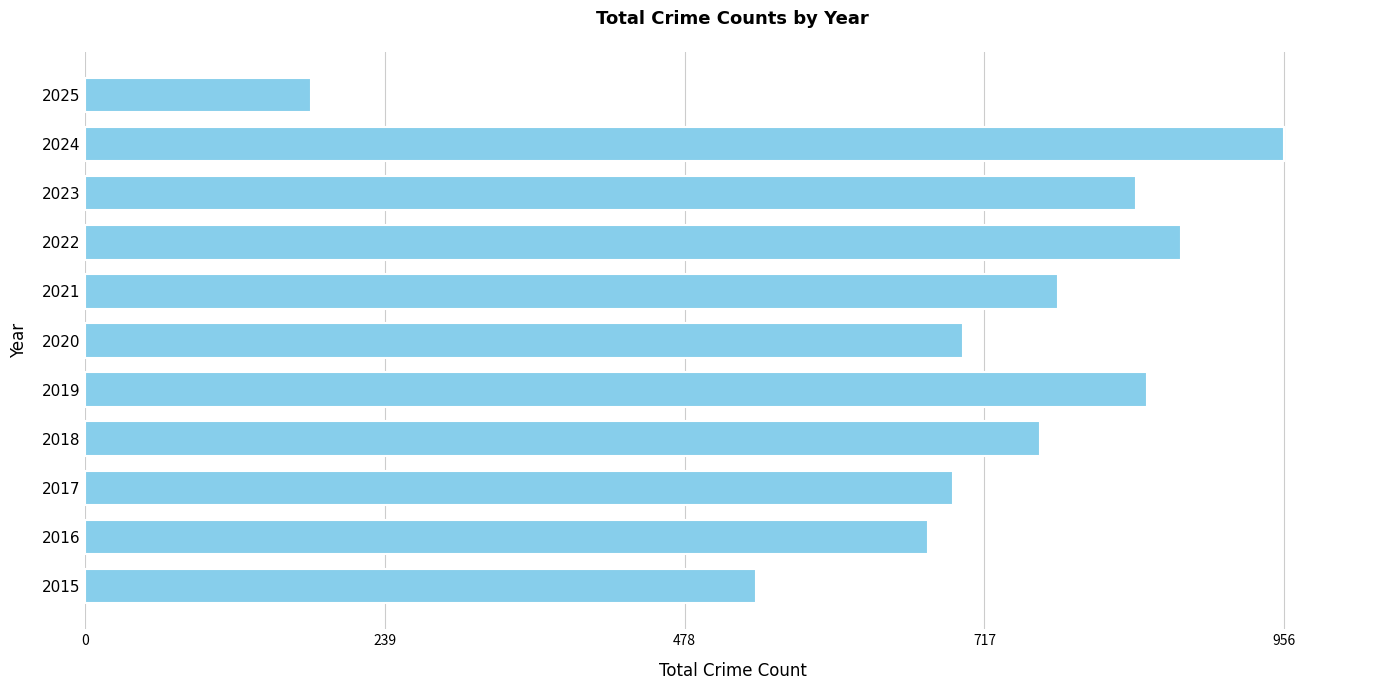

True or false: the data shows 1191 at 2019.

False